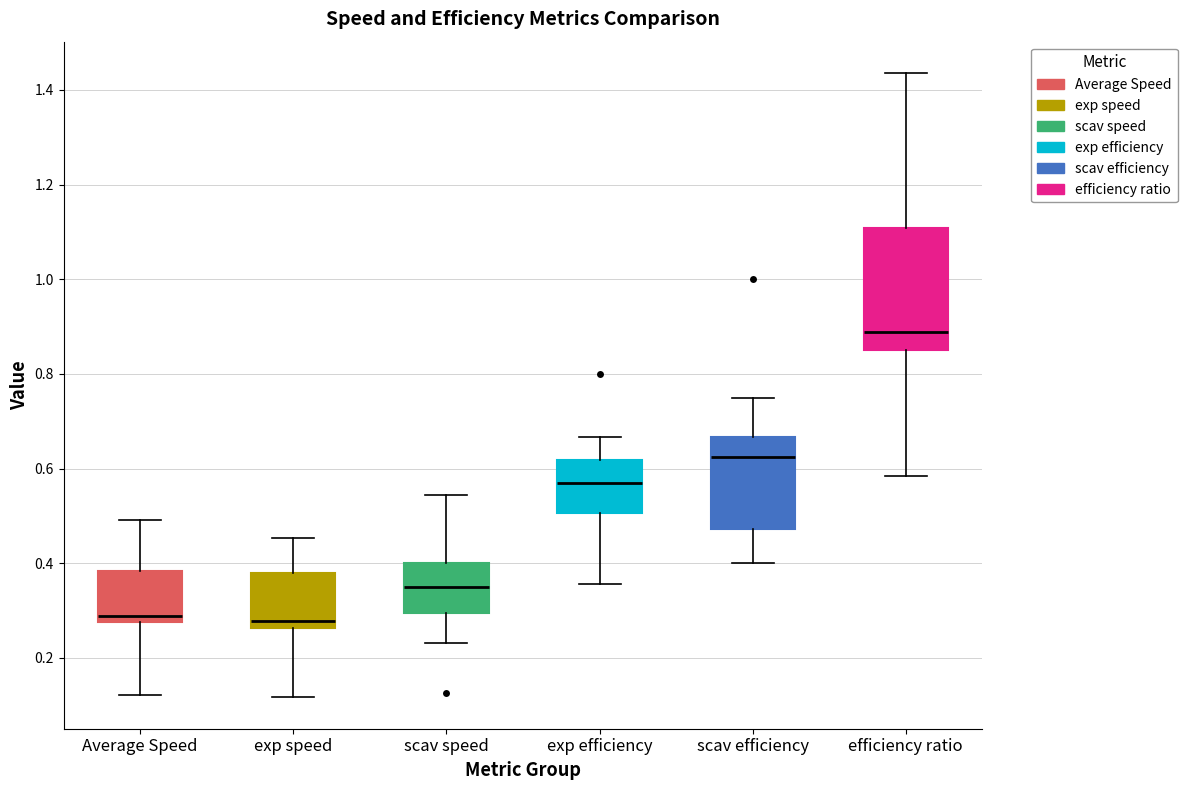

Comparing the boxes themselves (not the whiskers), which one is the tallest?

efficiency ratio